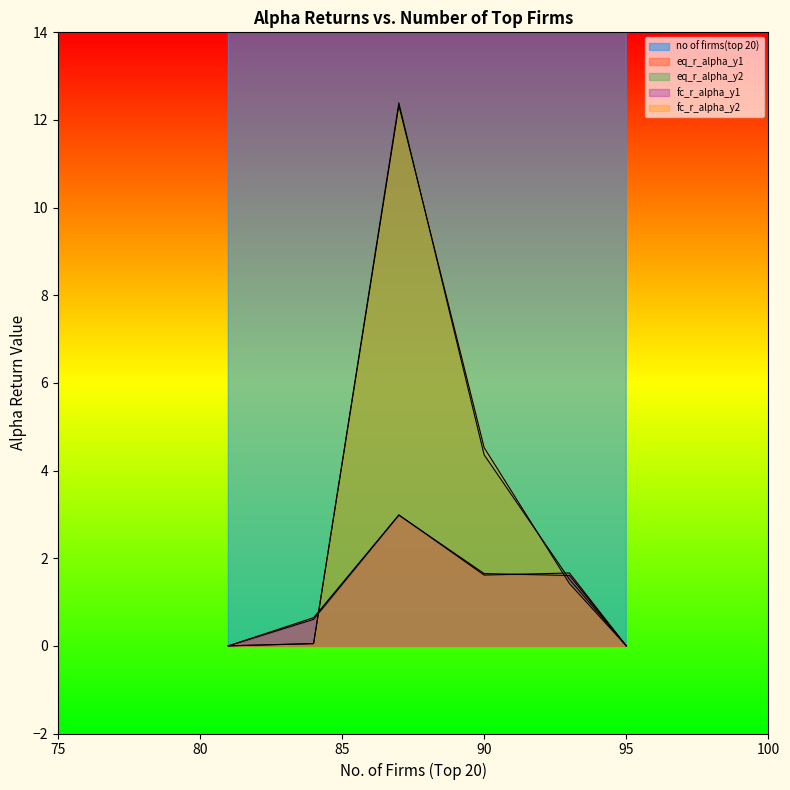

What is the difference between the fc_r_alpha_y1 values at 93 and 95?

1.6